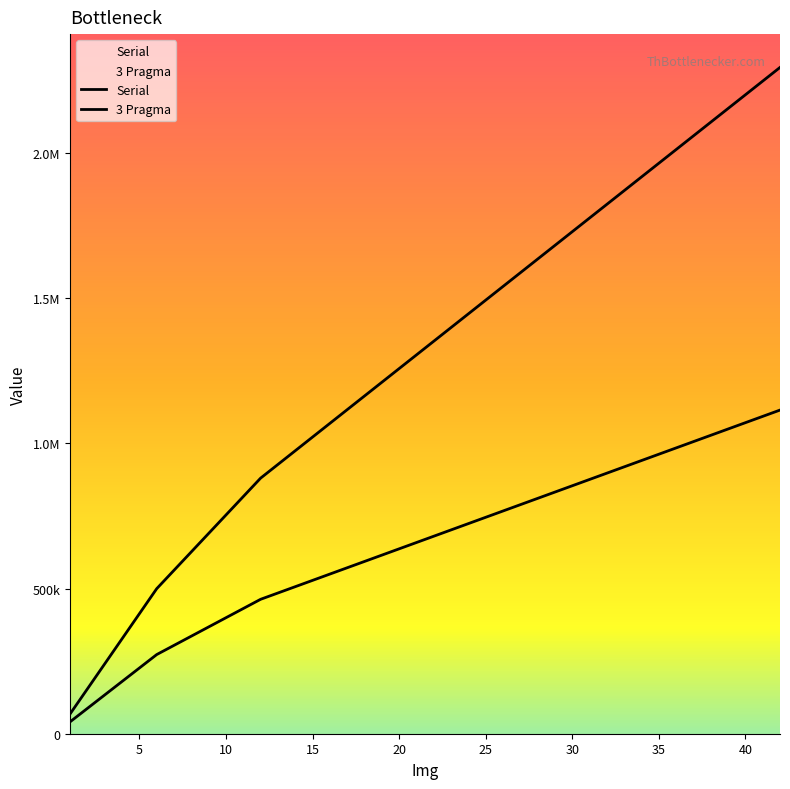

Reading left to right, what are all the values shown in this chart?

Serial: 68516.4	499660.0	880413.0	2295230.0
3 Pragma: 41157.4	272691.0	463039.0	1114870.0